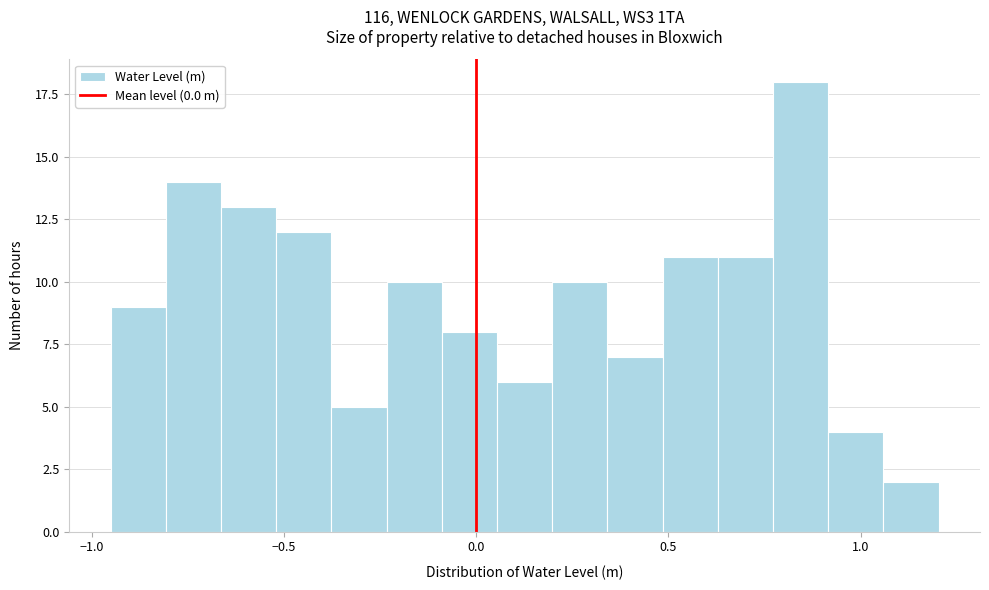

Around what value on the x-axis is the tallest bar? Give the approximate position of its centre, as read against the axis.

0.85